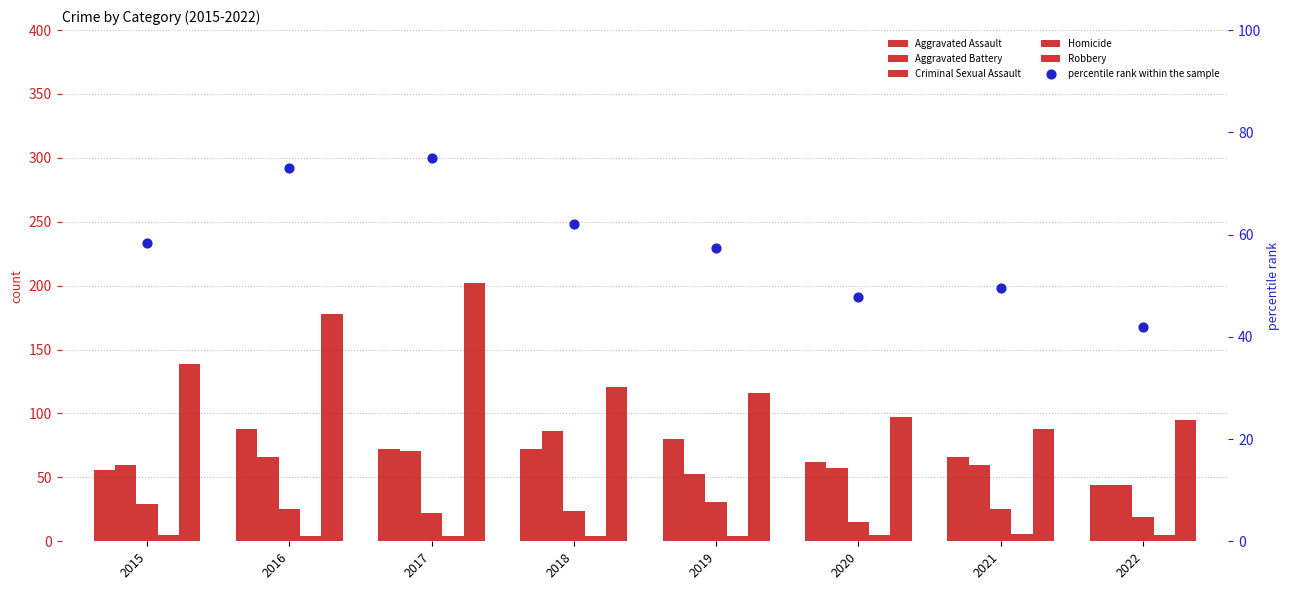

At which category is the sum across all series the highest?

2017